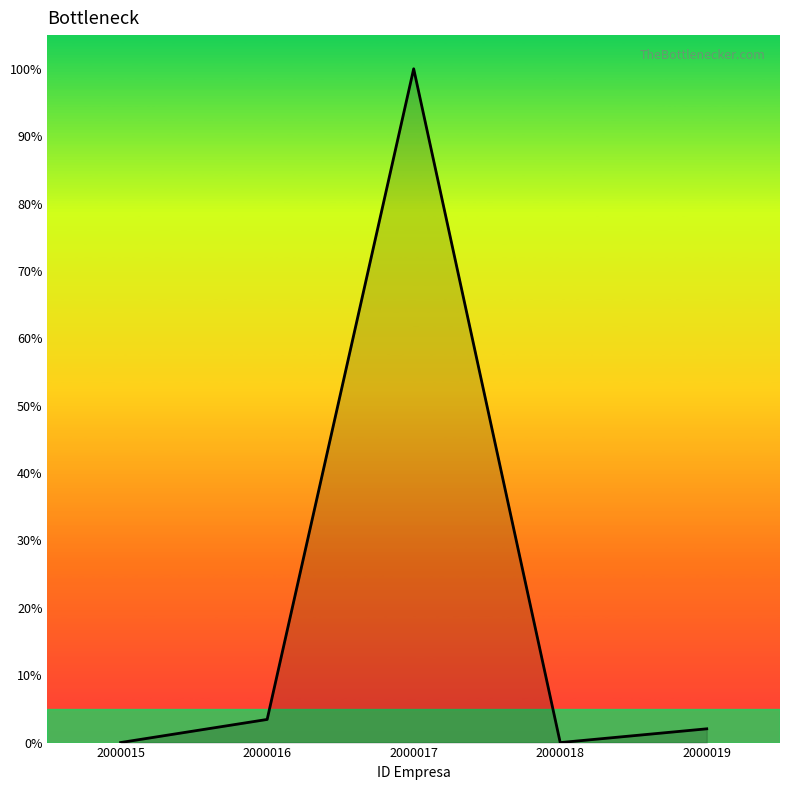

The value at 2000016 is 3.4. True or false?

True